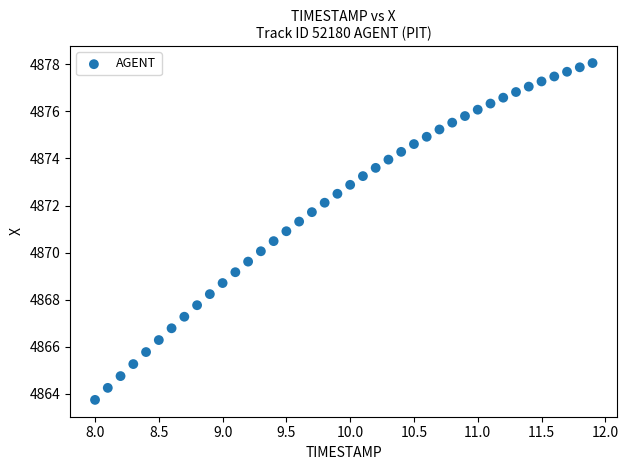

What is the range of X values (max minus min)?

3.9